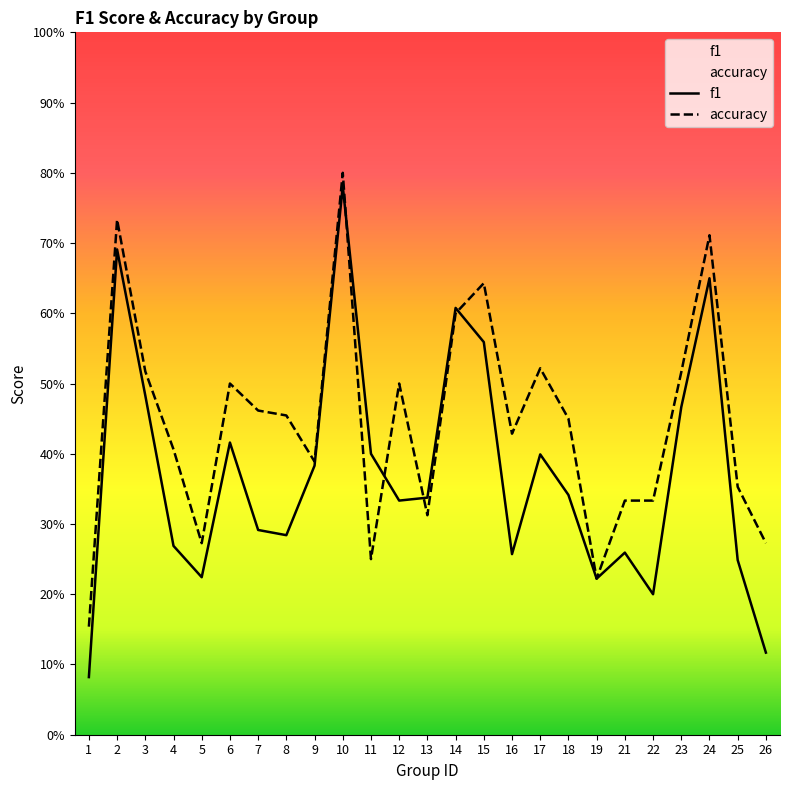

At 2, list the series in order from largest to smallest.

accuracy, f1